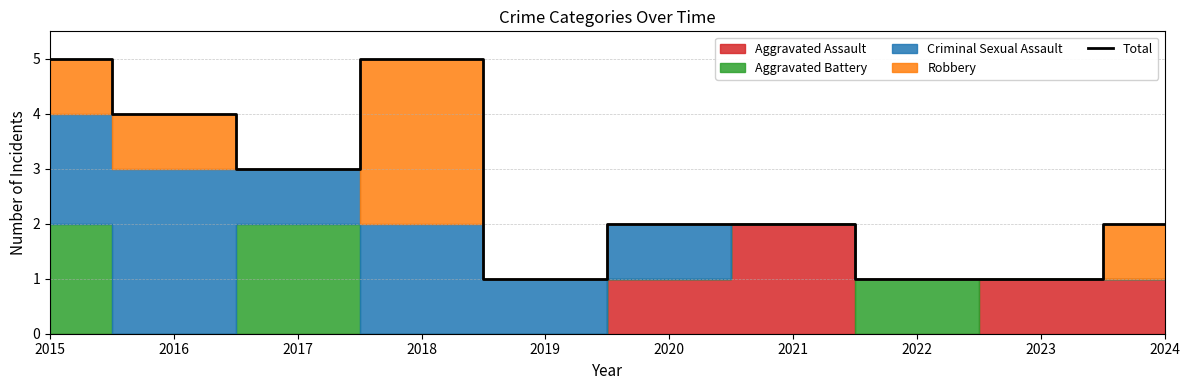

True or false: the data shows 5 at 2018.

True